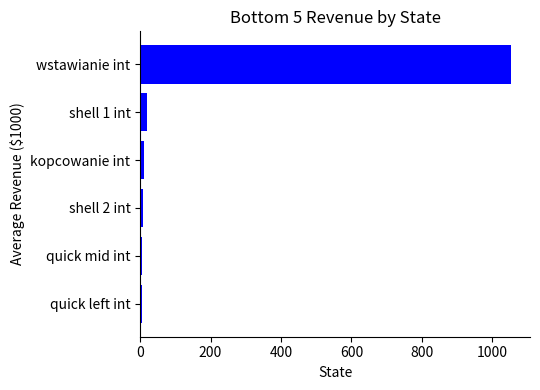

What is the difference between the maximum and minimum values?

1048.9